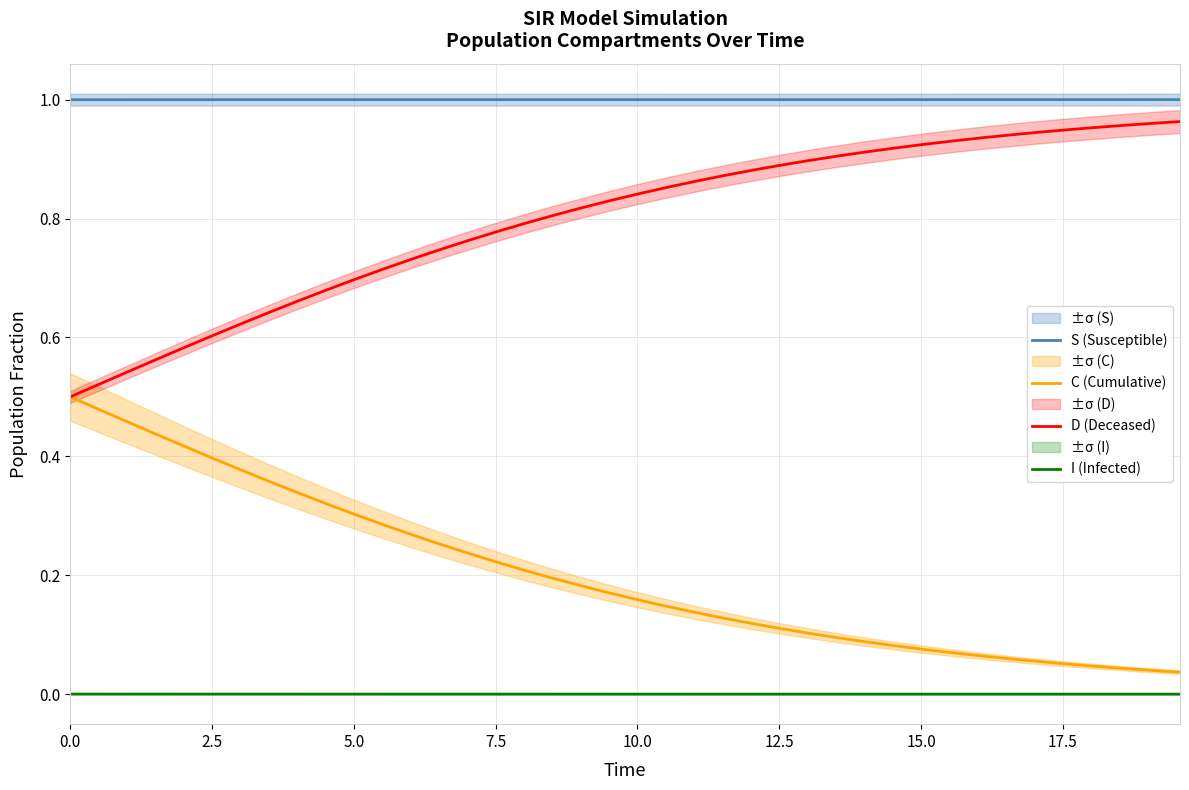

True or false: I (Infected) and C (Cumulative) cross at least once.

False